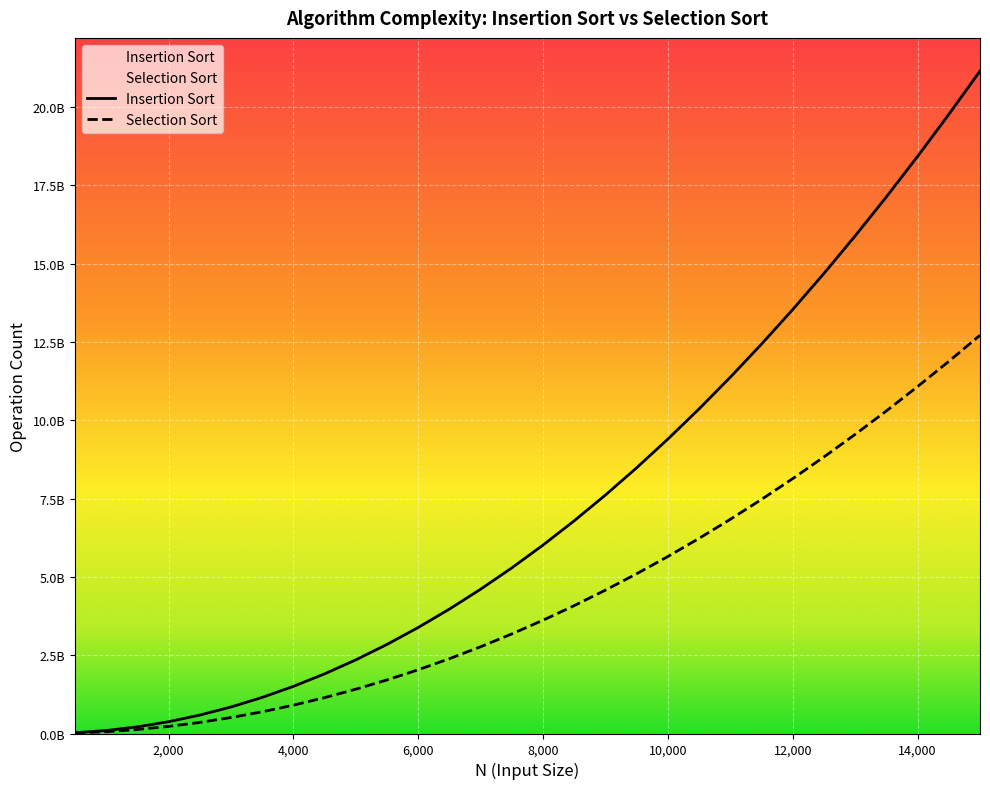

Does the chart display data point markers on the line(s)?

No